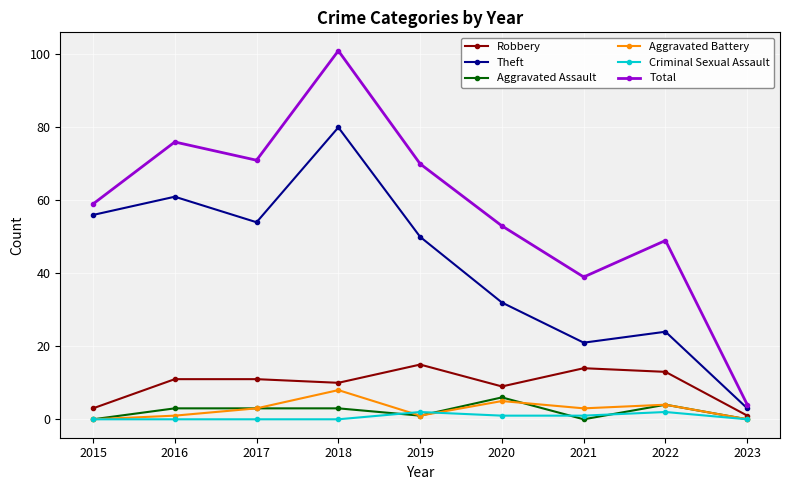

Reading left to right, what are all the values shown in this chart?

Robbery: 2015=3	2016=11	2017=11	2018=10	2019=15	2020=9	2021=14	2022=13	2023=1
Theft: 2015=56	2016=61	2017=54	2018=80	2019=50	2020=32	2021=21	2022=24	2023=3
Aggravated Assault: 2015=0	2016=3	2017=3	2018=3	2019=1	2020=6	2021=0	2022=4	2023=0
Aggravated Battery: 2015=0	2016=1	2017=3	2018=8	2019=1	2020=5	2021=3	2022=4	2023=0
Criminal Sexual Assault: 2015=0	2016=0	2017=0	2018=0	2019=2	2020=1	2021=1	2022=2	2023=0
Total: 2015=59	2016=76	2017=71	2018=101	2019=70	2020=53	2021=39	2022=49	2023=4